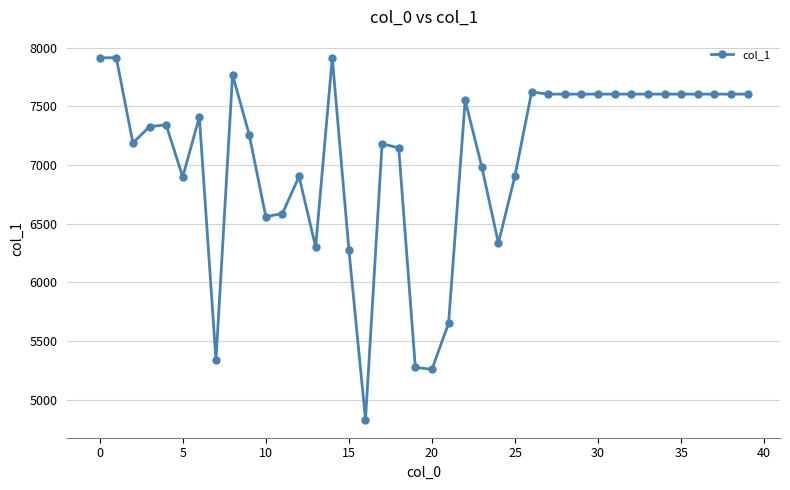

True or false: the data has more than 0 interior local peaks.

True